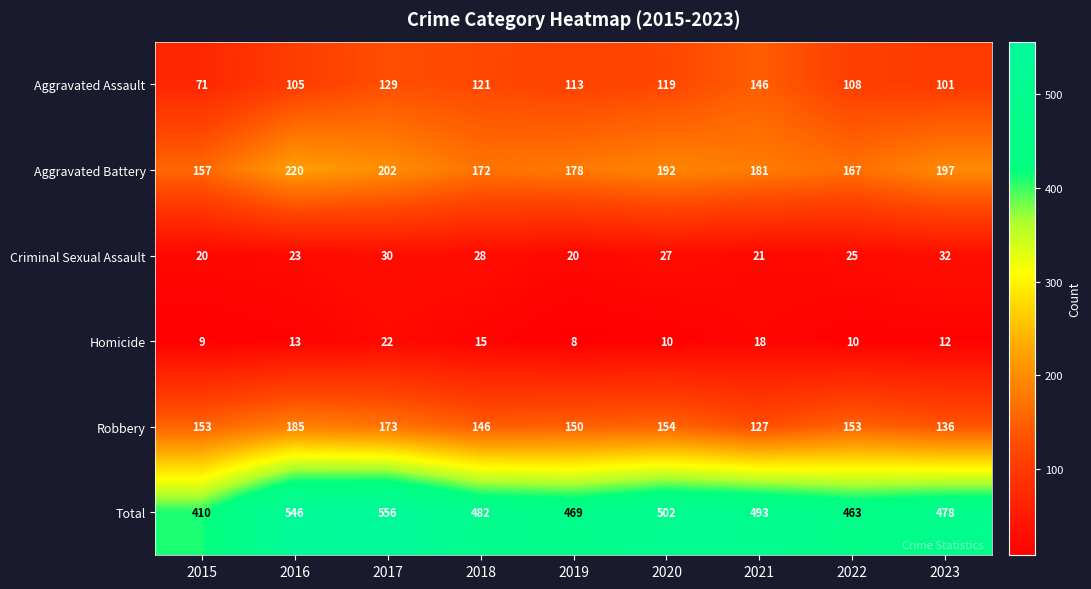

At which label does Criminal Sexual Assault first exceed 25?

2017